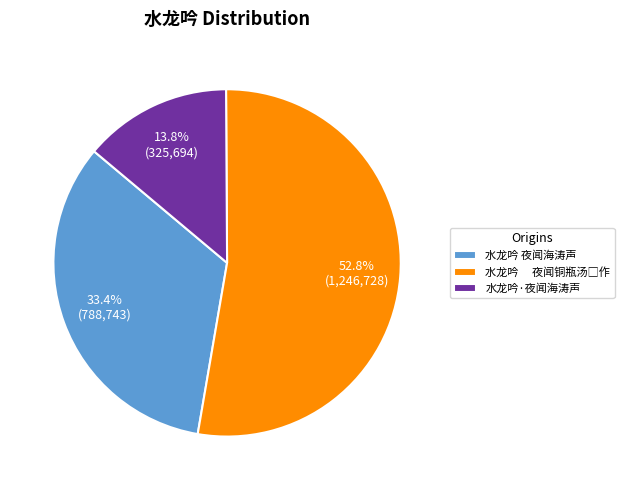

Combined, what portion of the pie is 水龙吟 夜闻海涛声 and 水龙吟·夜闻海涛声?

47.2%